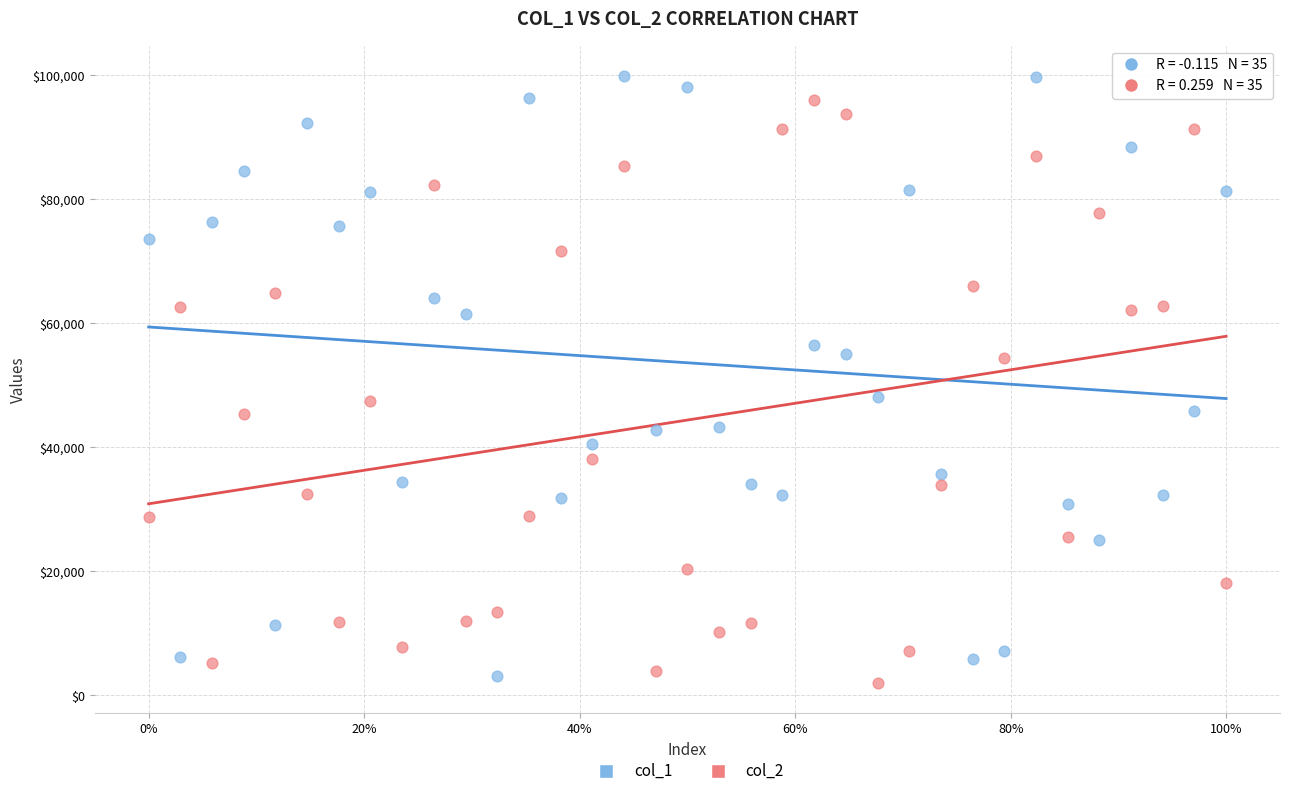

Across all data points, what is the range of Y values (max minus min)?

97924